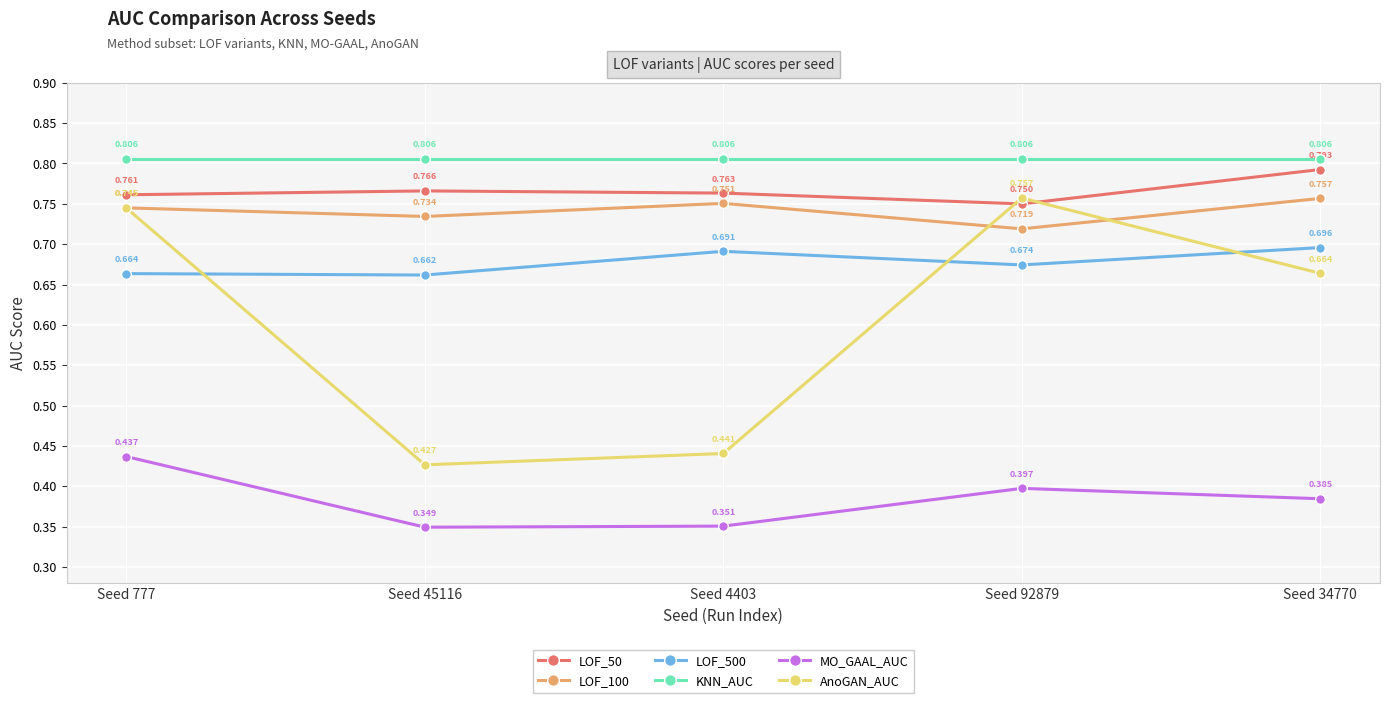

How many LOF_50 values are between 0 and 1?

5